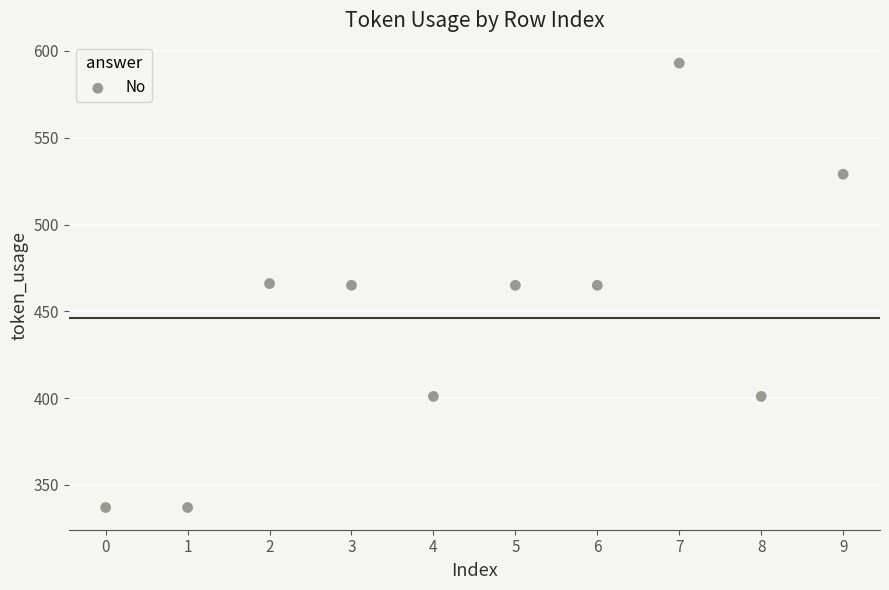

What is the range of Y values (max minus min)?

256